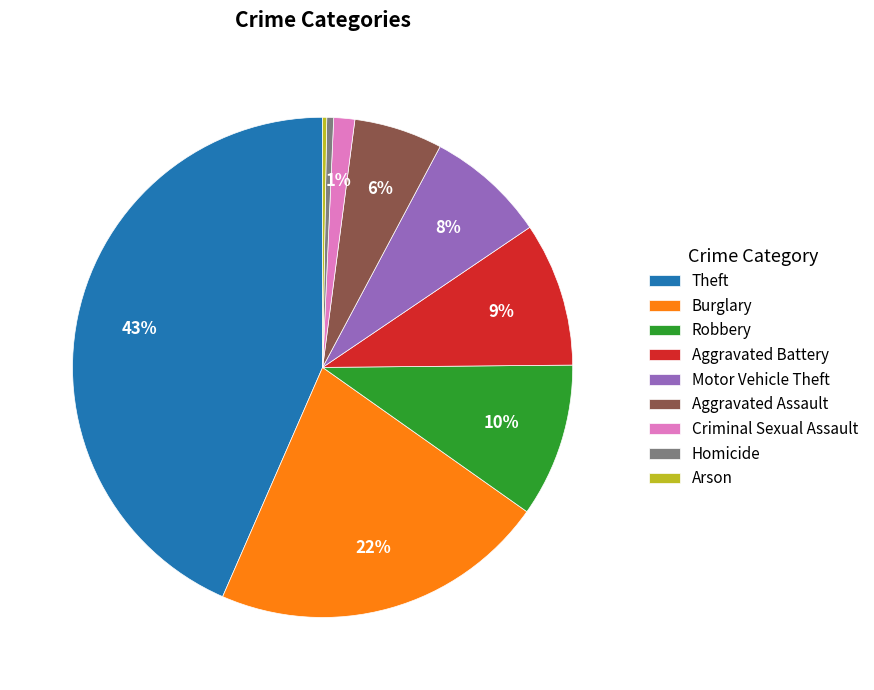

Is it true that Motor Vehicle Theft is 8% of the pie?

True